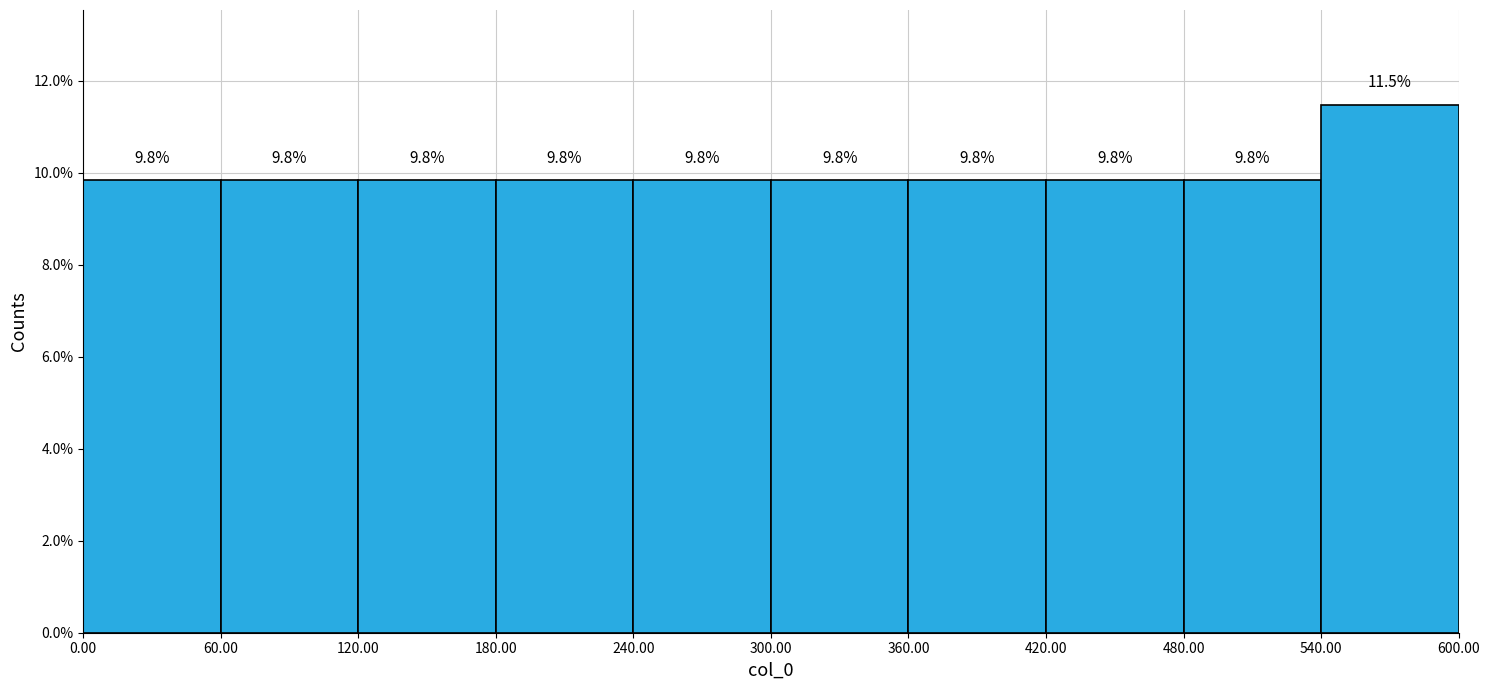

Reading left to right, transcribe this chart: for each bar, give the range it covers on the x-axis and its height.

0.00 to 60.00: 9.8
60.00 to 120.00: 9.8
120.00 to 180.00: 9.8
180.00 to 240.00: 9.8
240.00 to 300.00: 9.8
300.00 to 360.00: 9.8
360.00 to 420.00: 9.8
420.00 to 480.00: 9.8
480.00 to 540.00: 9.8
540.00 to 600.00: 11.5